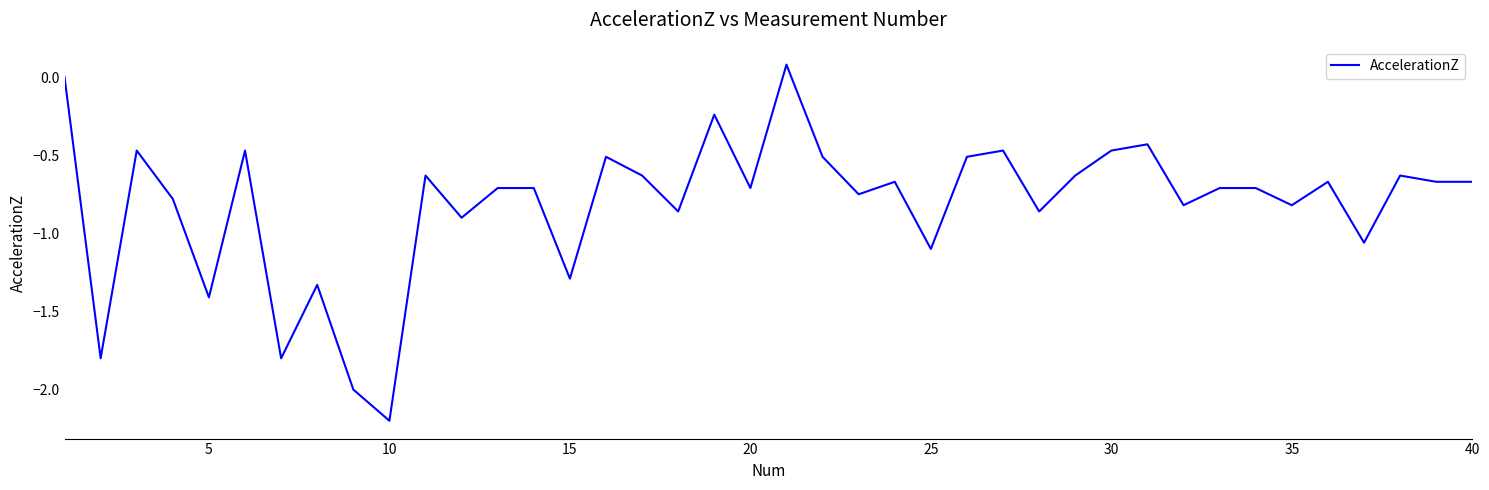

True or false: there are more than 2 points higher than both neighbors.

True